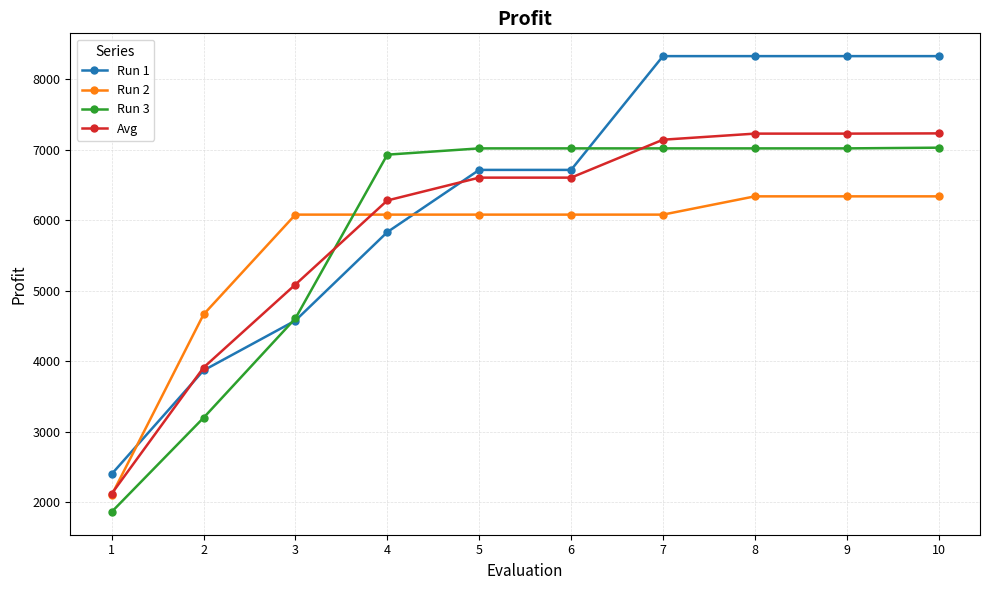

Which series ends up on top after the final intersection of Run 2 and Run 3?

Run 3